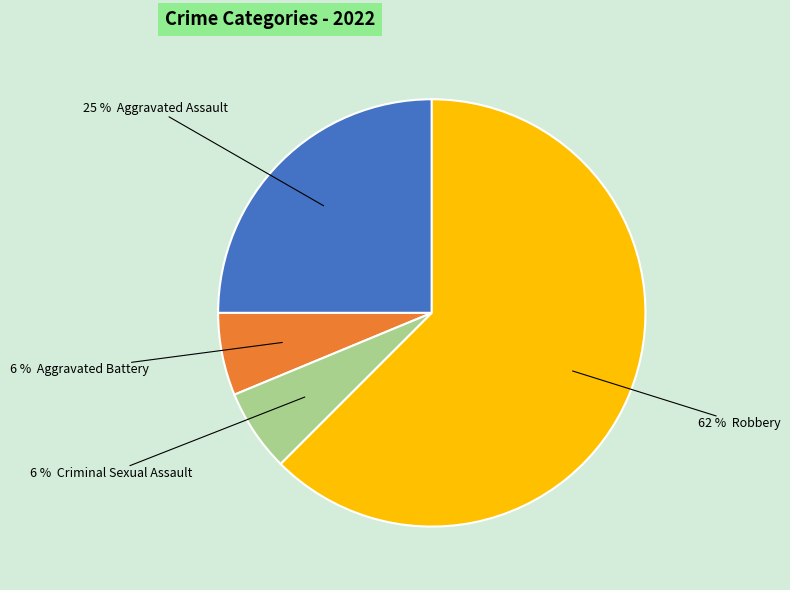

To the nearest percent, what is the average slice percentage?

25%